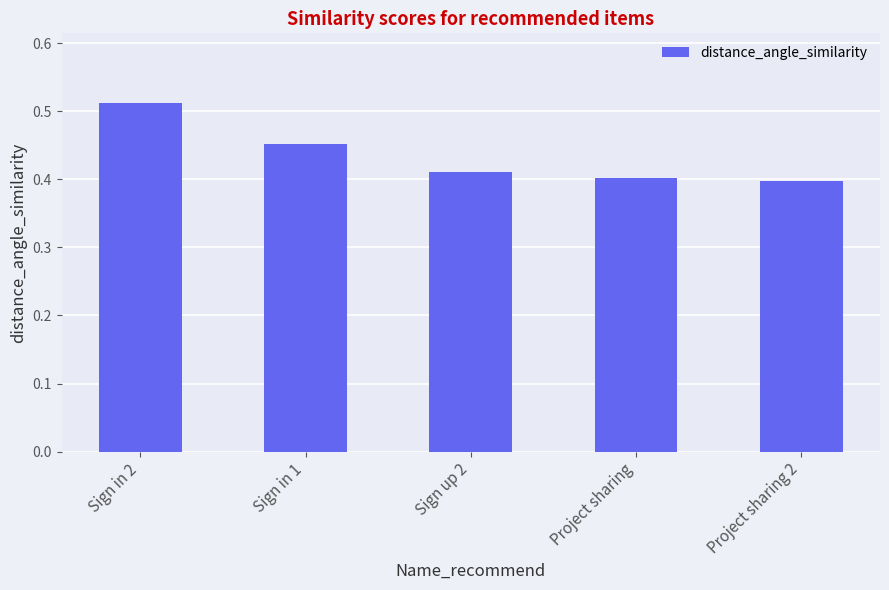

True or false: the data shows 0.9 at Sign in 2.

False